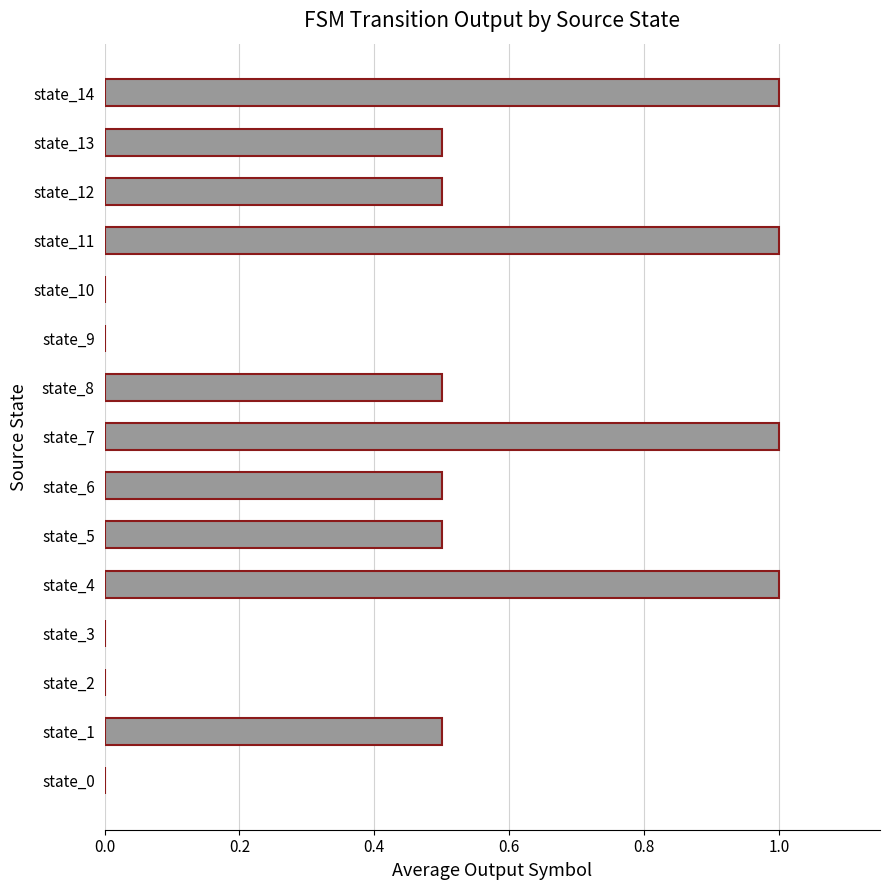

Count the values in the range 0 to 1.

15